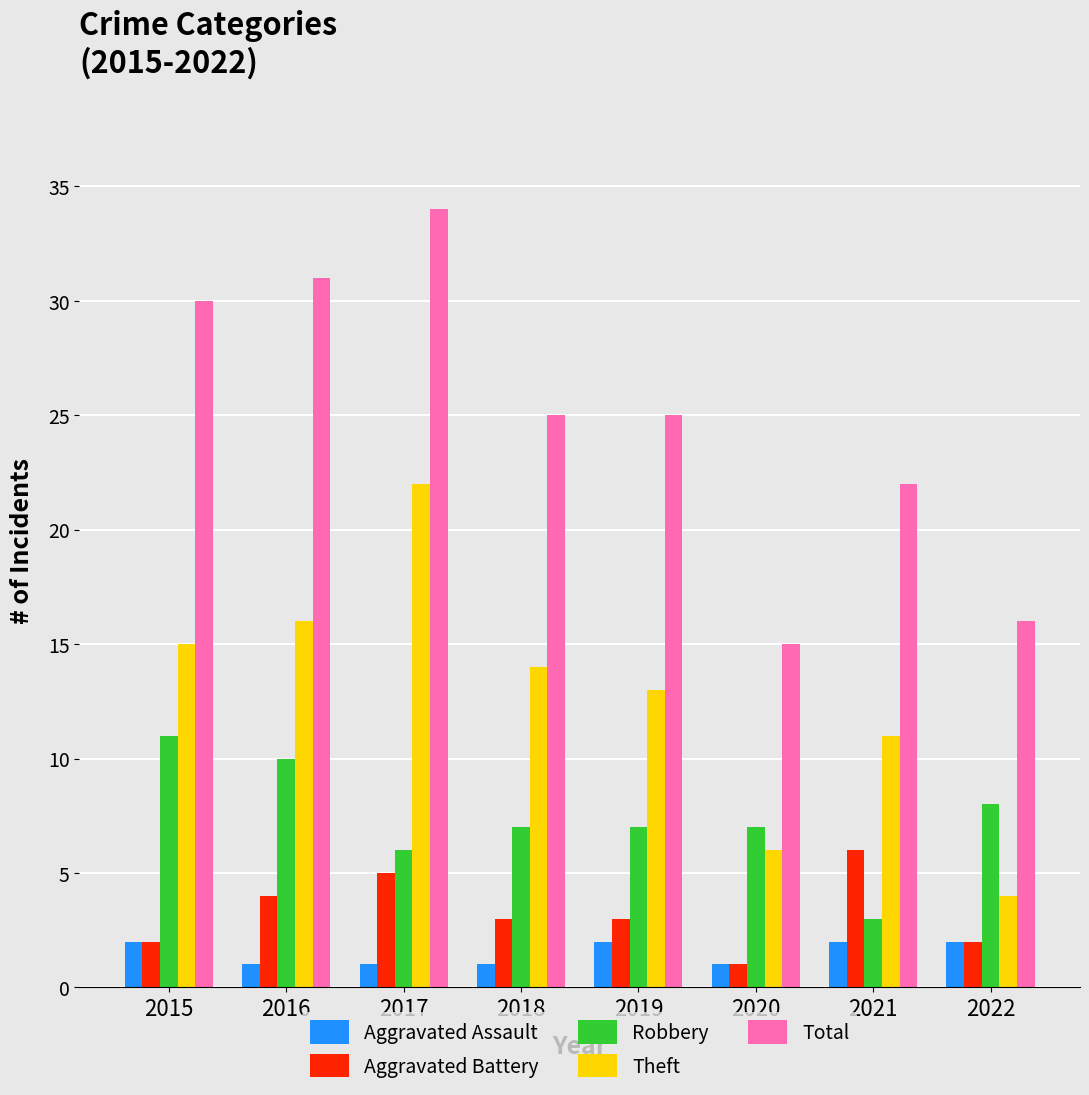

Does the chart contain stacked bars?

No